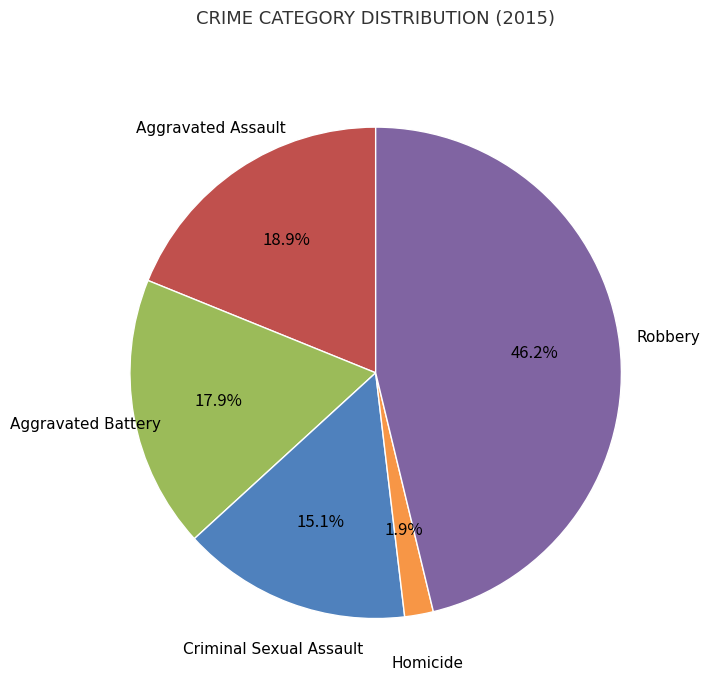

Is there a majority slice in this chart?

No